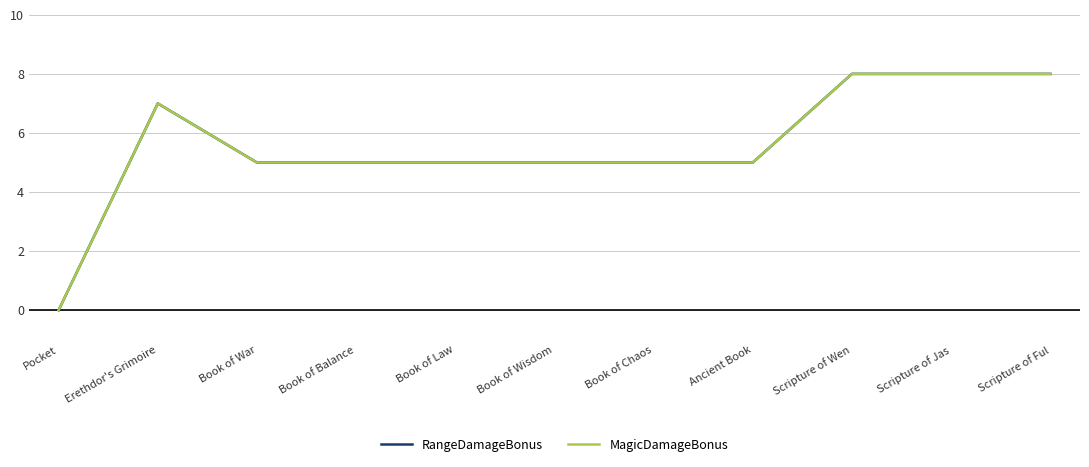

At how many categories does at least one series exceed 6?

4